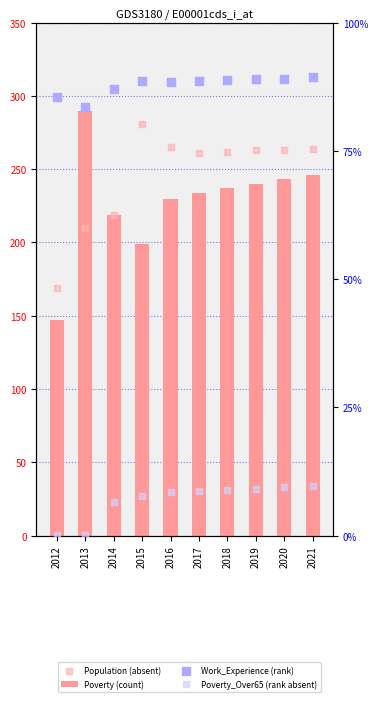

At how many categories does at least one series exceed 456?

10